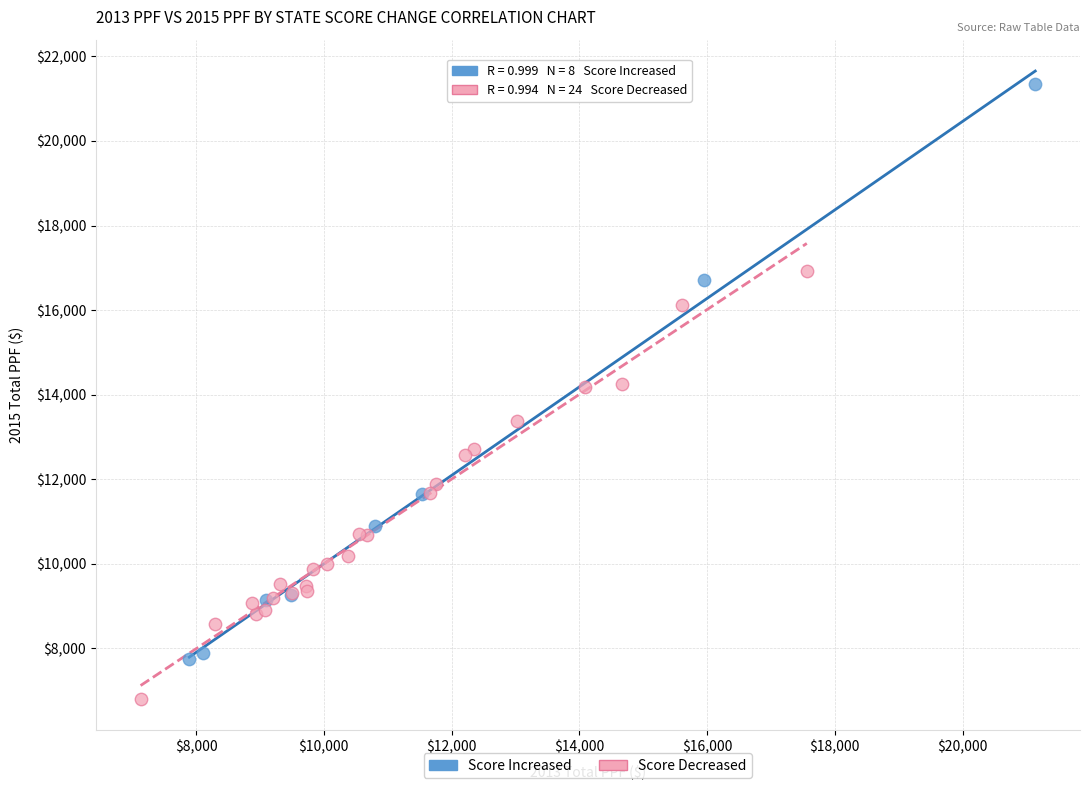

Which series contains the highest Y value?

Score Increased